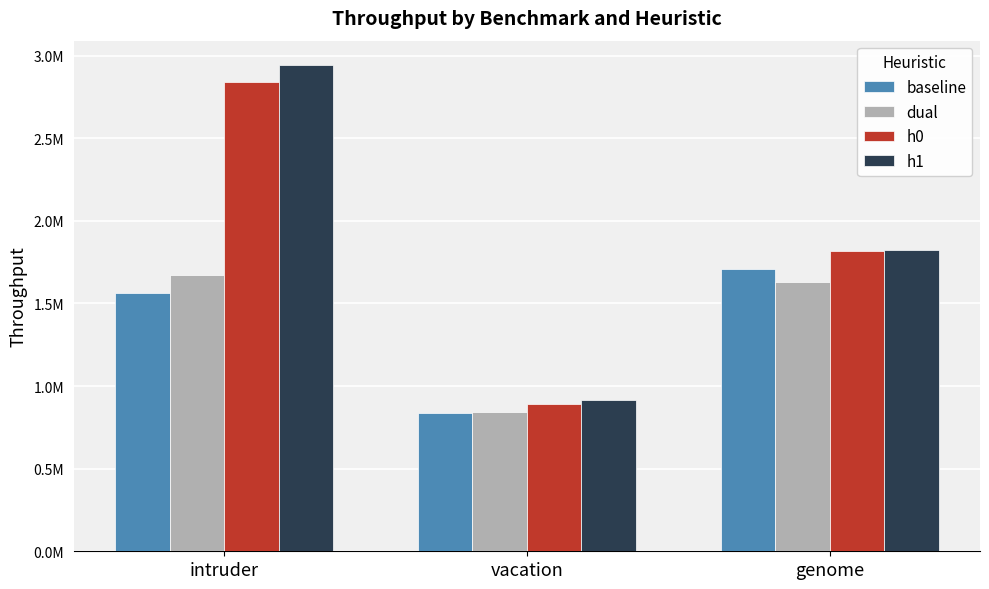

The value of dual at vacation is 842965.3. True or false?

True